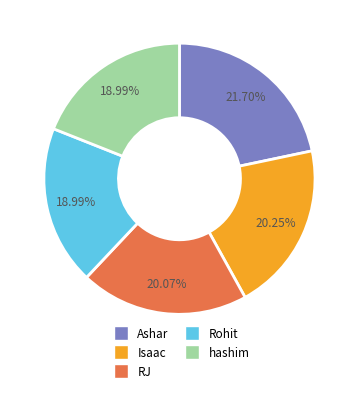

Which category has the biggest portion of the pie?

Ashar